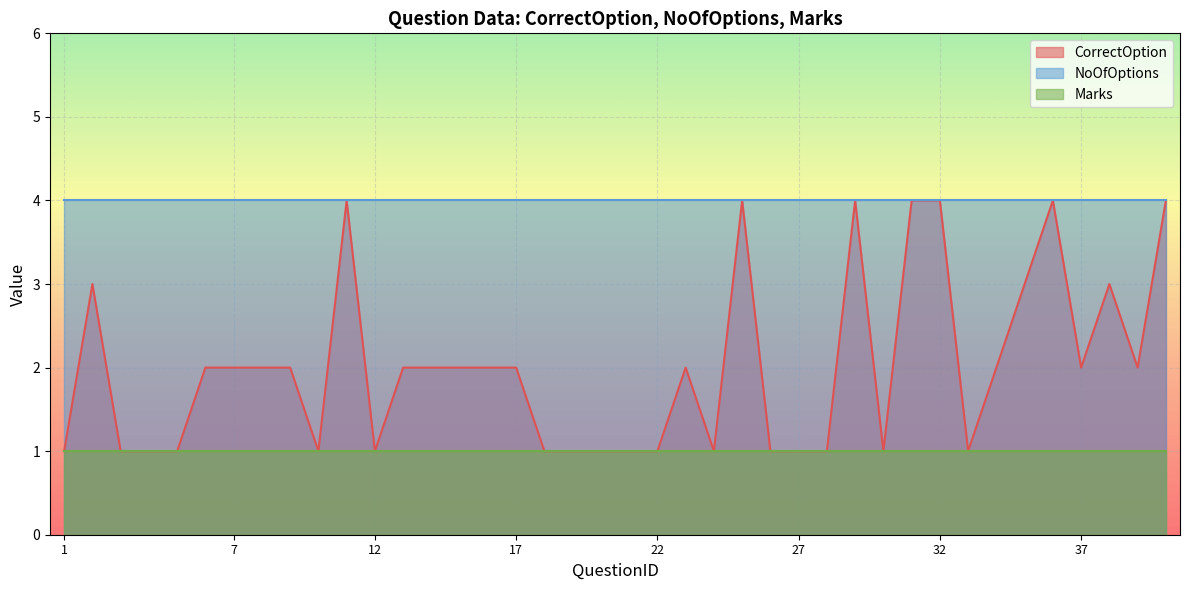

Is it true that CorrectOption equals 2 at 32?

False